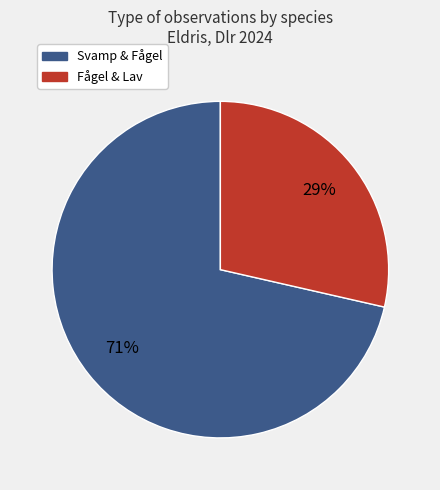

Is there a majority slice in this chart?

Yes